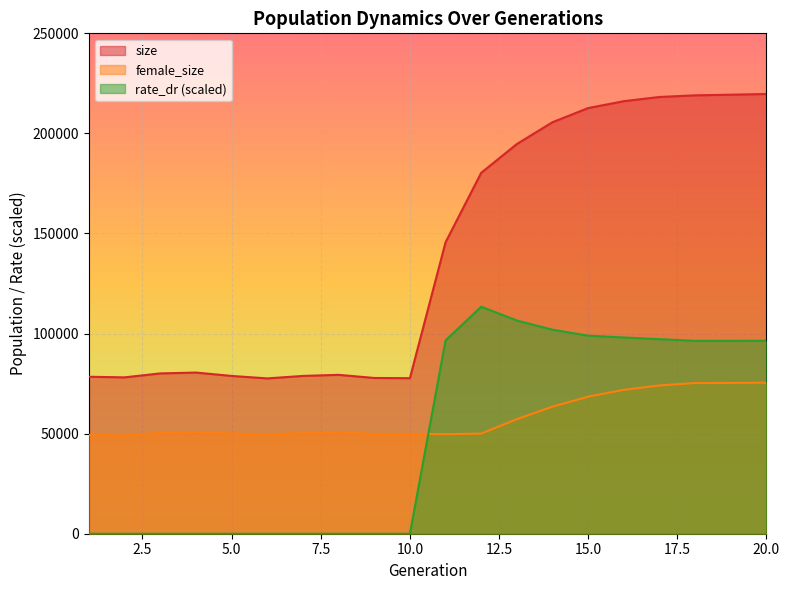

Rank the categories by rate_dr value from highest to lowest.

12, 13, 14, 15, 16, 17, 11, 20, 19, 18, 1, 2, 3, 4, 5, 6, 7, 8, 9, 10